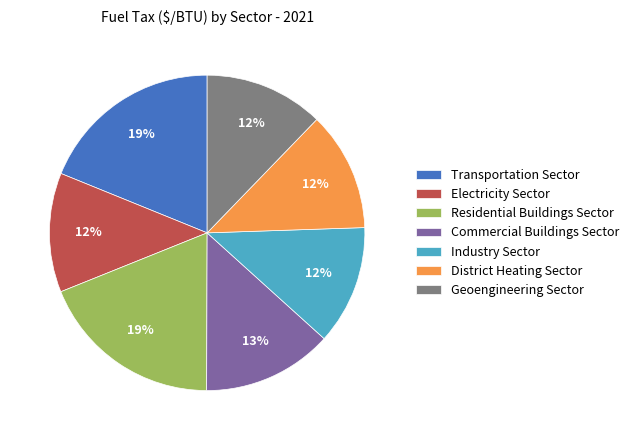

Does Transportation Sector account for over 50% of the chart?

No